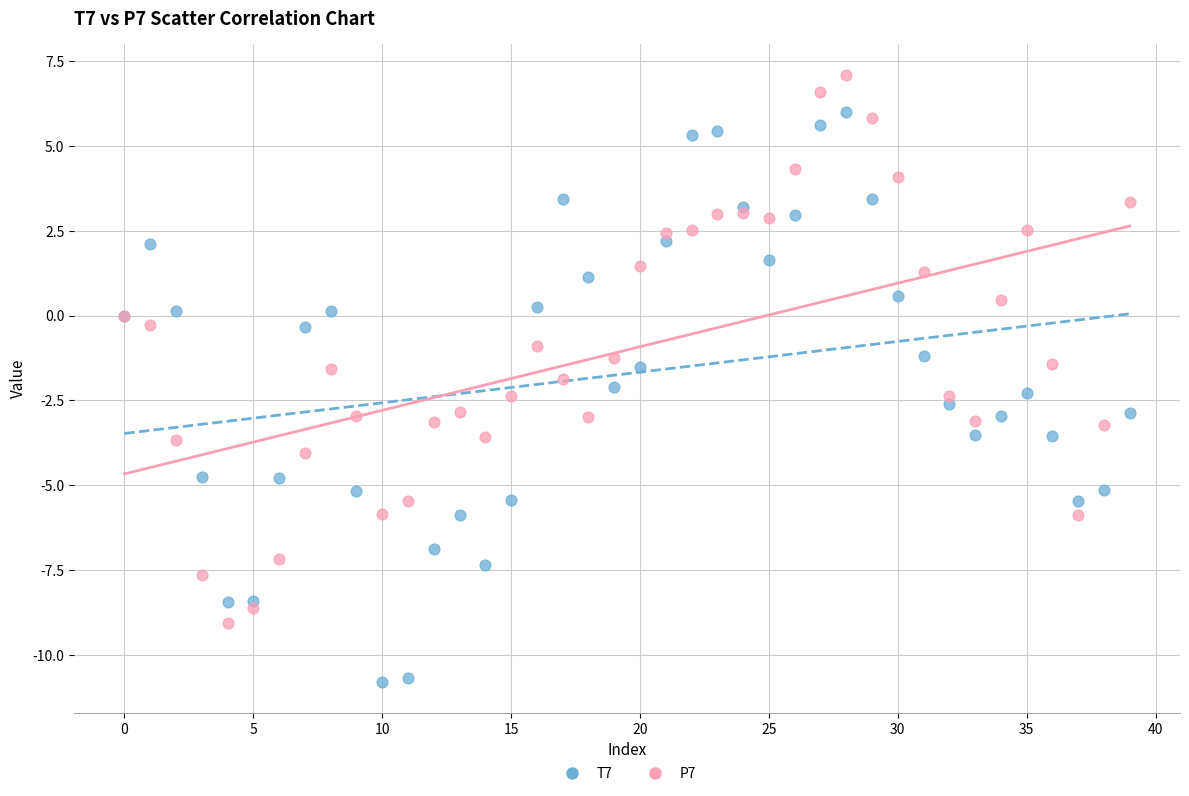

Which series contains the lowest Y value?

T7